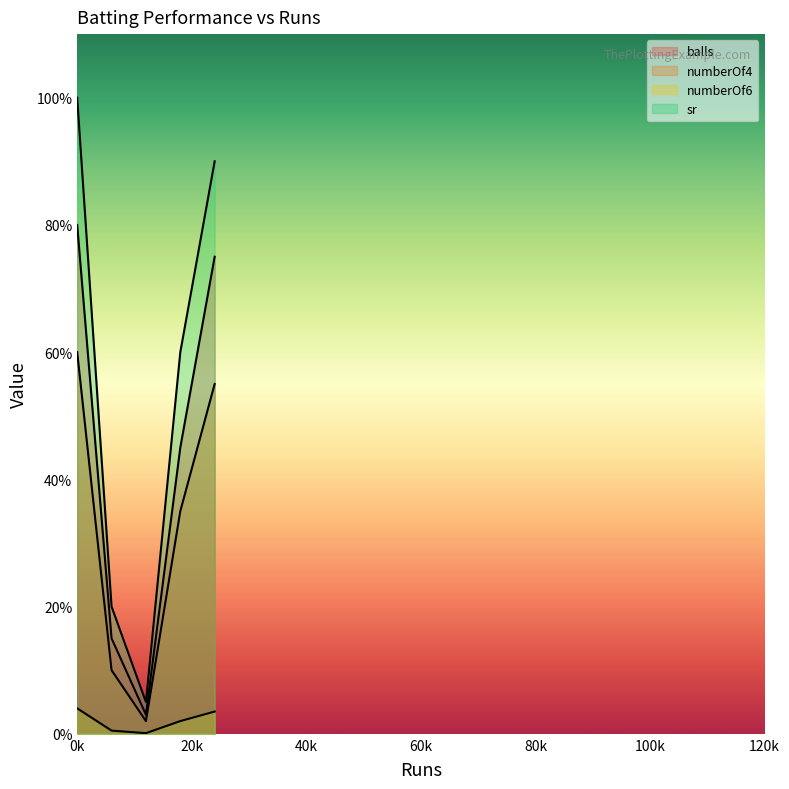

How many lines are shown in the chart?

4